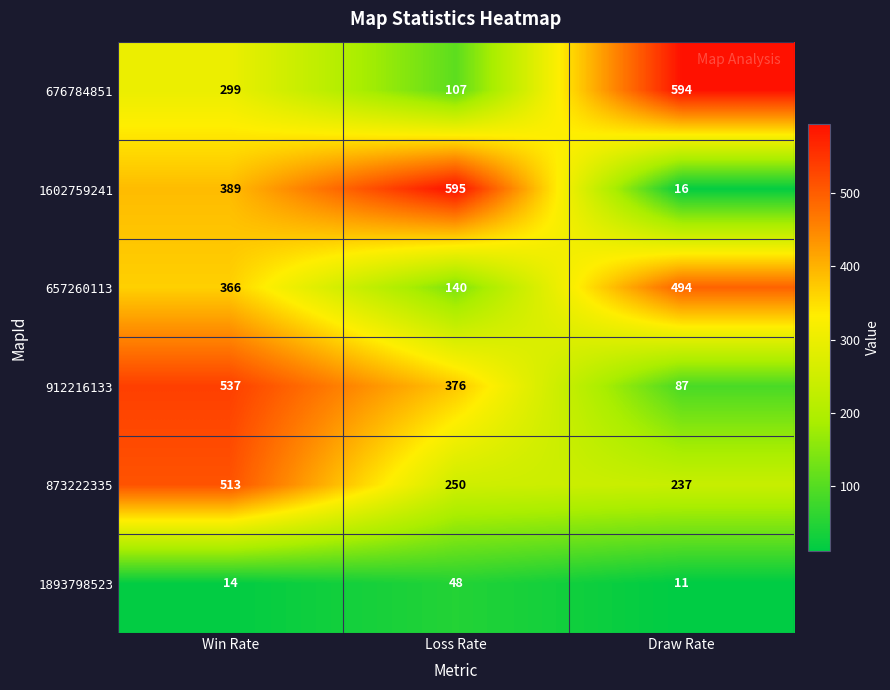

What is the greatest value displayed?

595